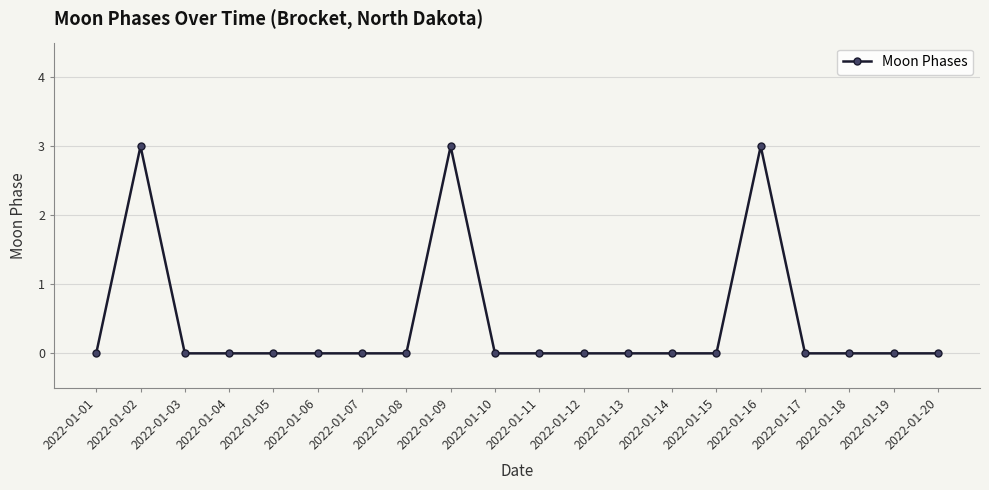

How many lines are shown in the chart?

1